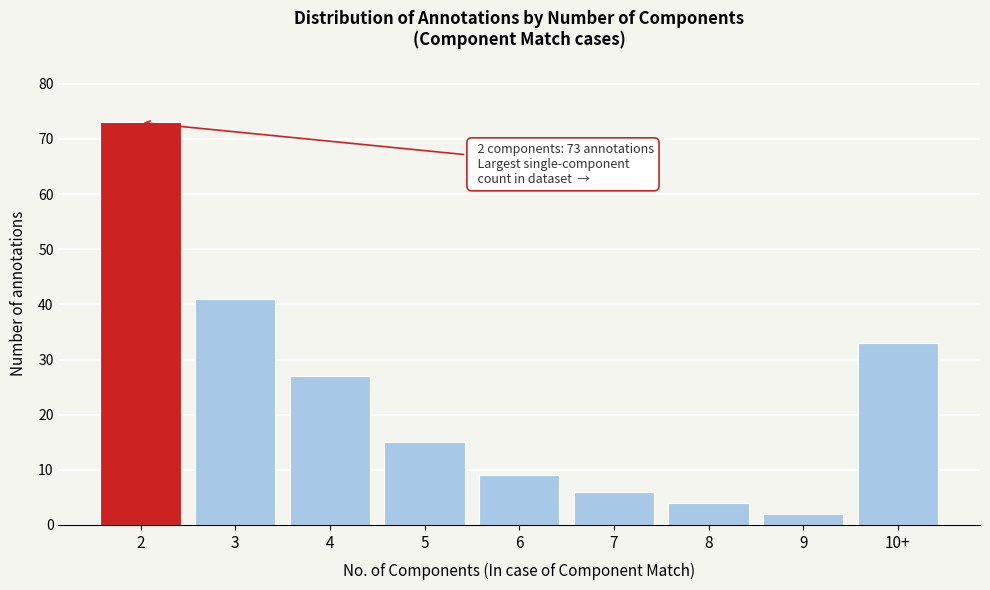

Reading right to left, list all the values displayed in this chart.

33	2	4	6	9	15	27	41	73